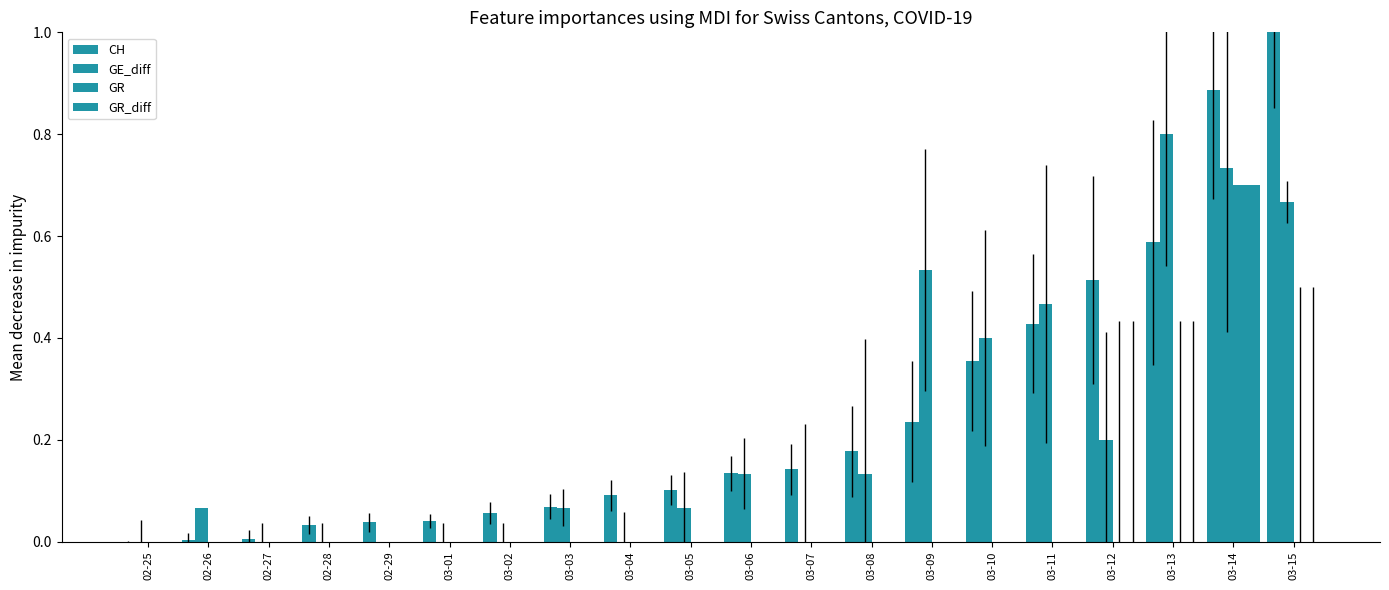

Count the number of categories in the chart.

20